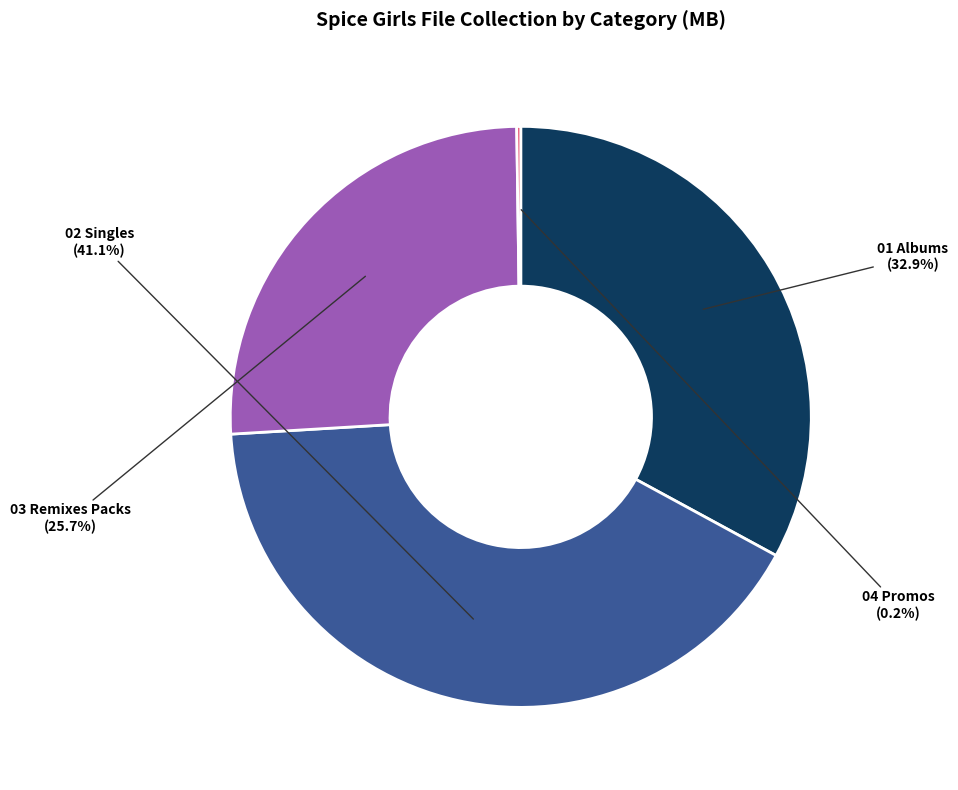

Does any single category account for the majority?

No